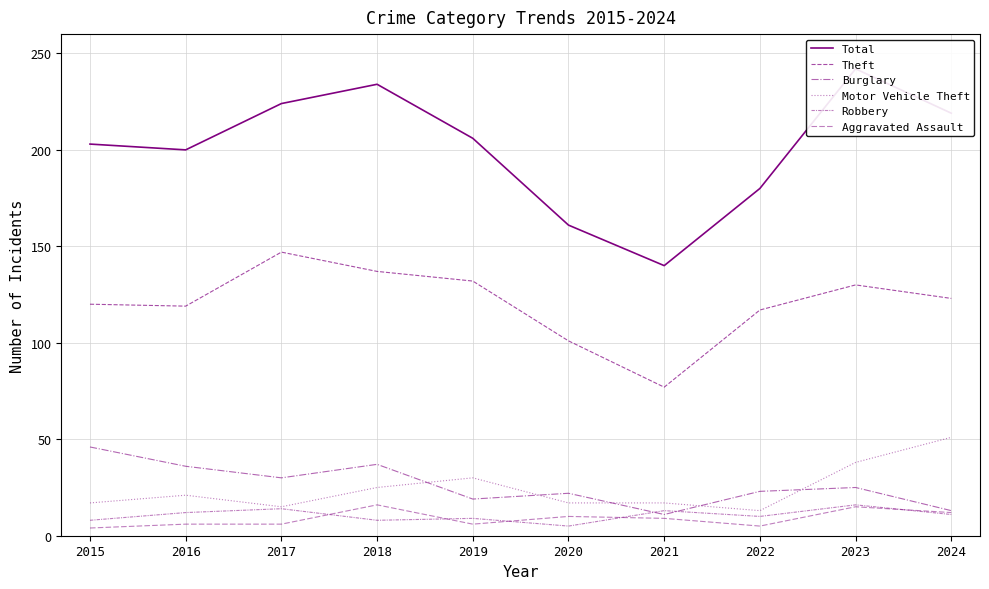

What are all the series names shown in the legend?

Total, Theft, Burglary, Motor Vehicle Theft, Robbery, Aggravated Assault